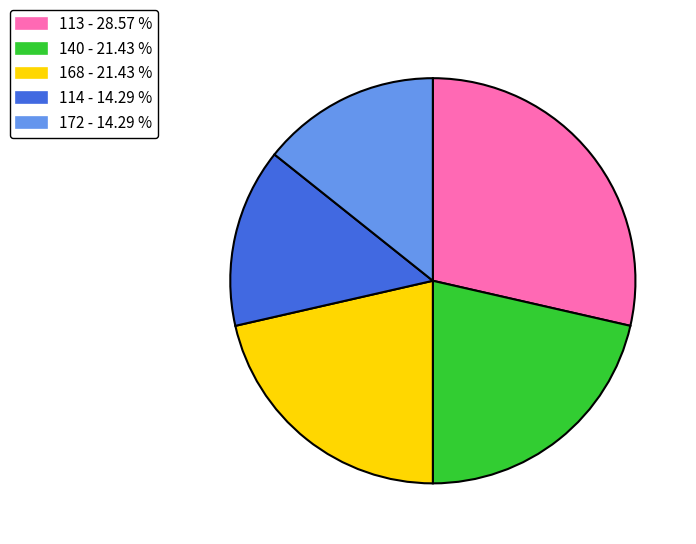

Does 114 - 14.29 % represent more than half of the total?

No